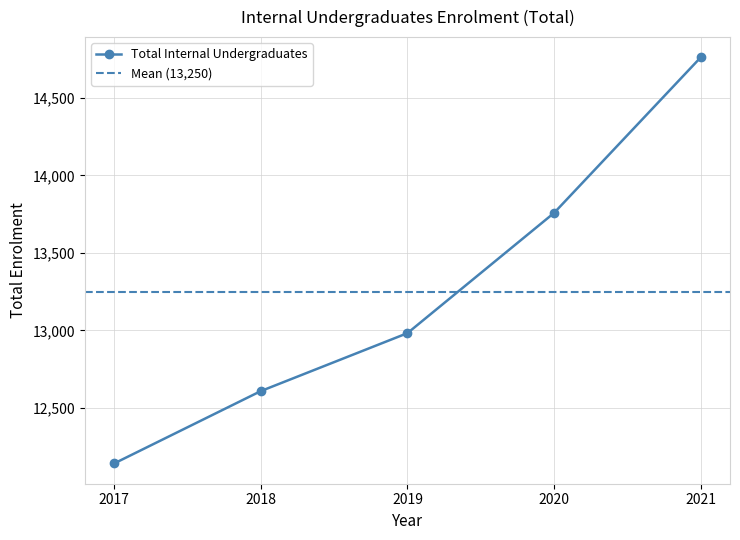

What is the minimum value shown in the chart?

12141